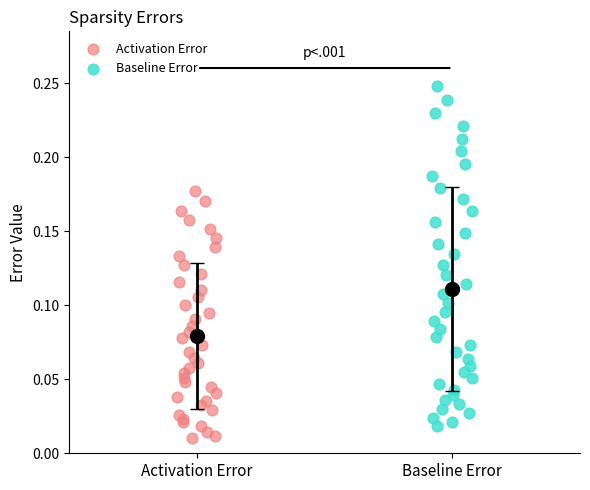

What are all the series names shown in the legend?

Activation Error, Baseline Error